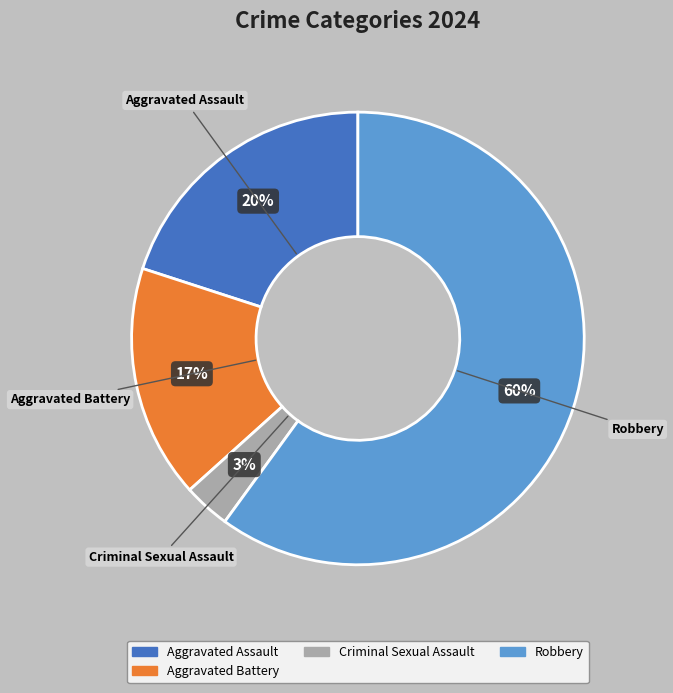

To the nearest percent, what portion does Aggravated Battery represent?

17%